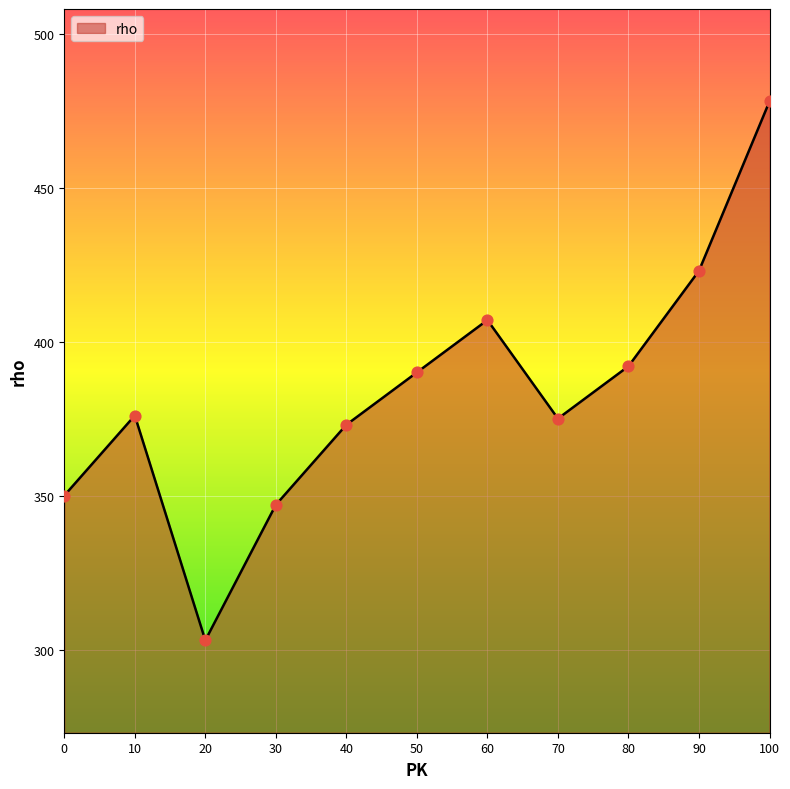

What is the ratio of the value at 90 to the value at 20?

1.4